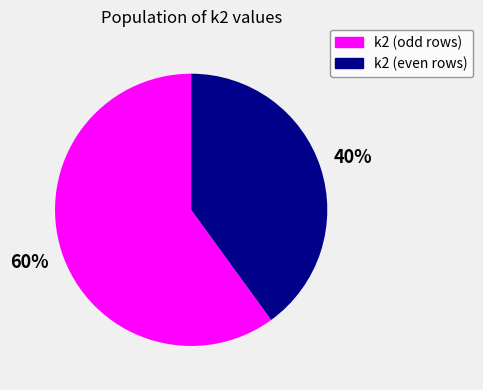

Is there a majority slice in this chart?

Yes